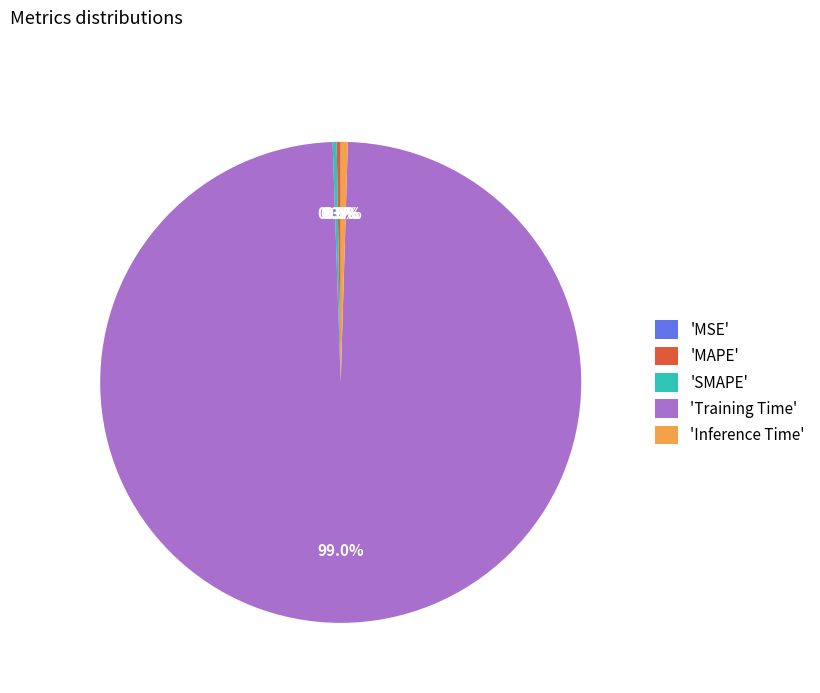

What portion of the pie excludes MSE?

100.0%